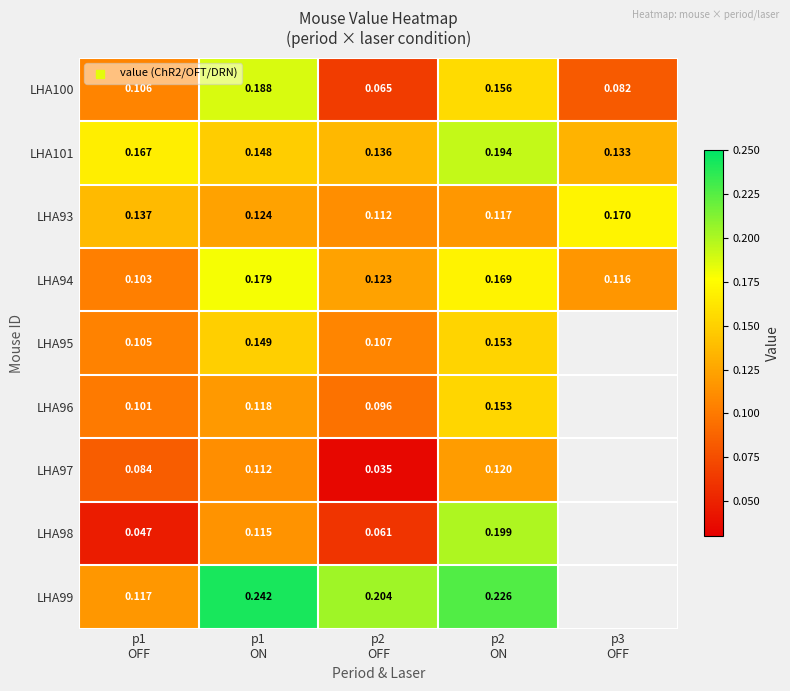

What is the greatest value displayed?

0.2